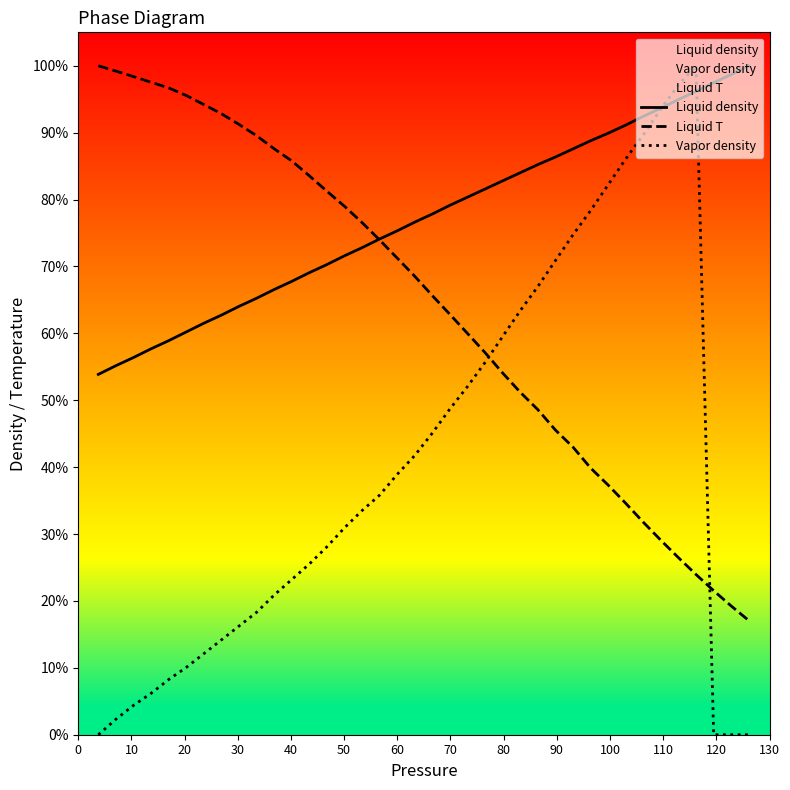

True or false: Liquid density has more than 1 interior local peaks.

False